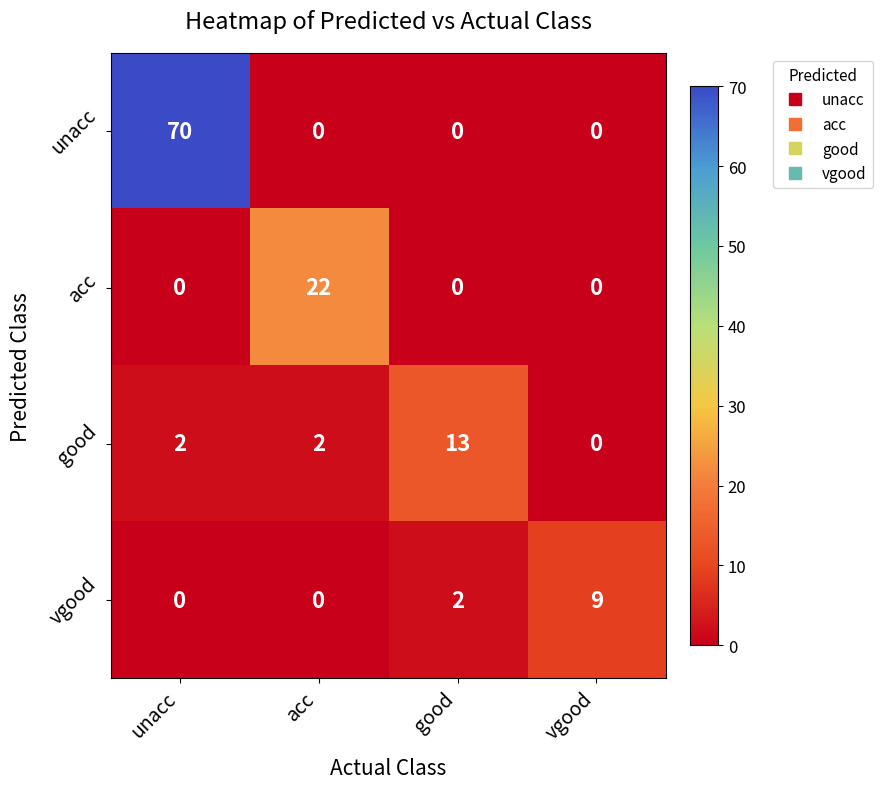

What is the greatest value displayed?

70